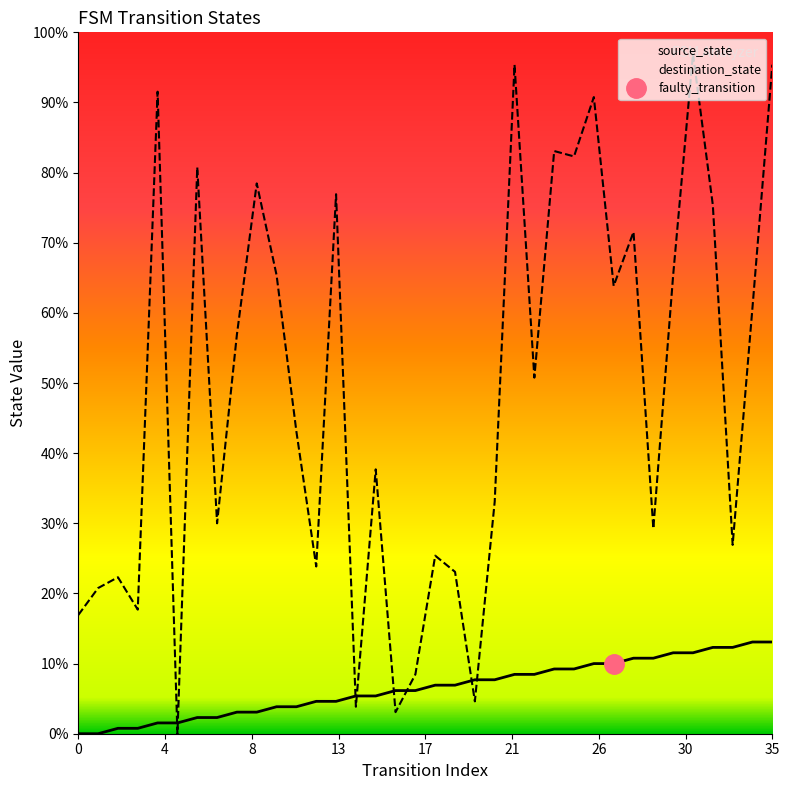

In destination_state, how many points are higher than both neighbors (excluding endpoints)?

12